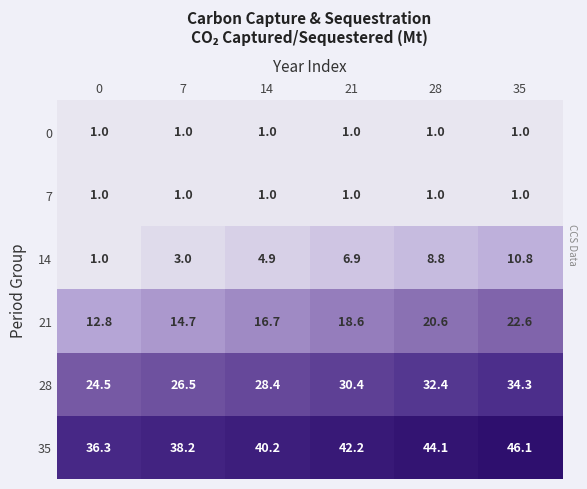

Which category has the highest value across all series?

35